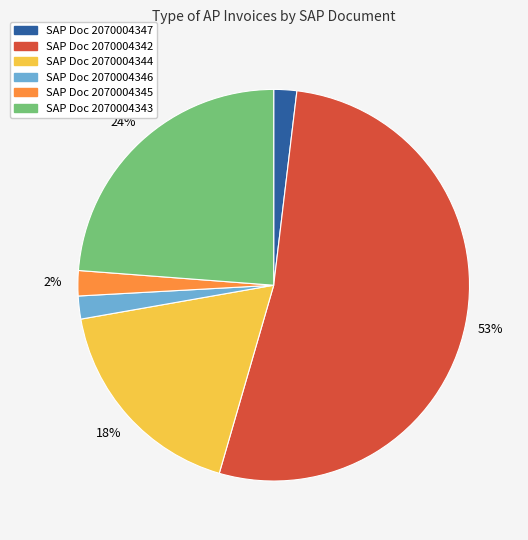

To the nearest percent, what is the average slice percentage?

17%